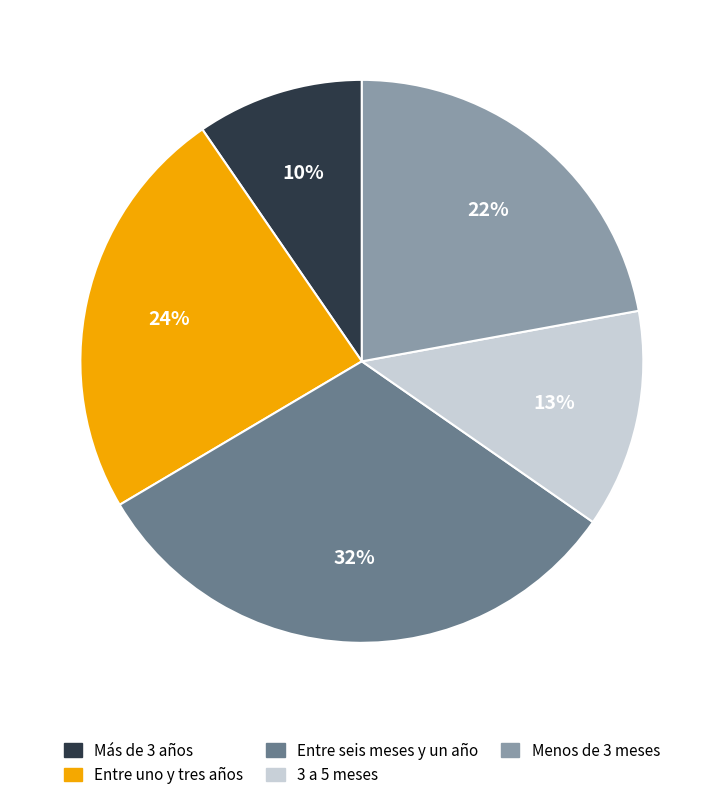

True or false: Entre seis meses y un año accounts for 24% of the total.

False